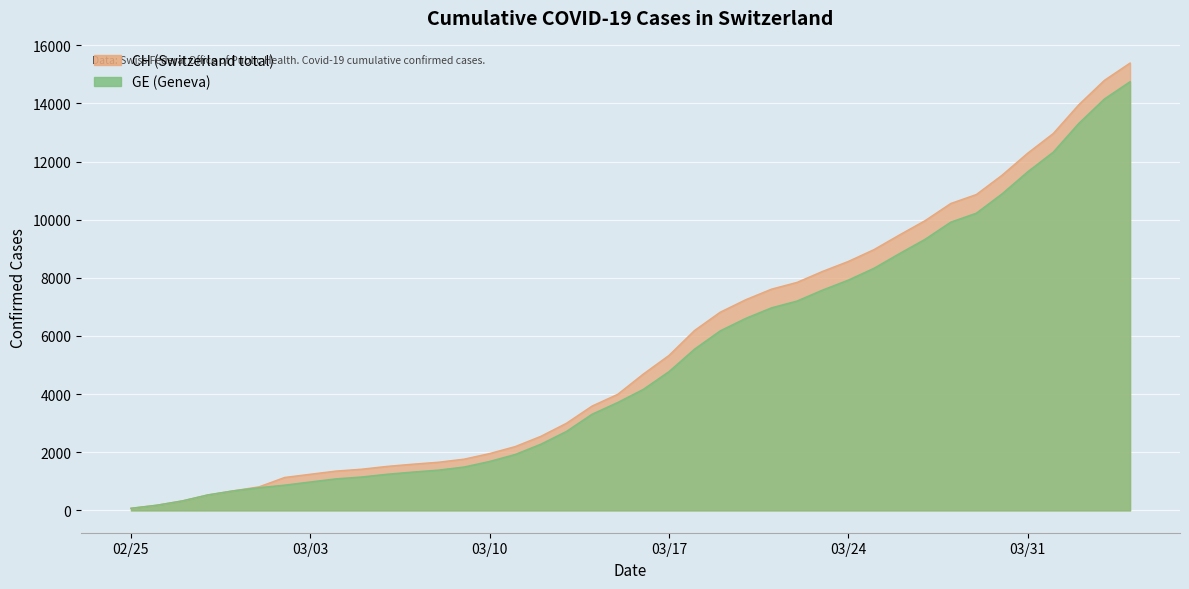

What is the greatest value displayed?

15390